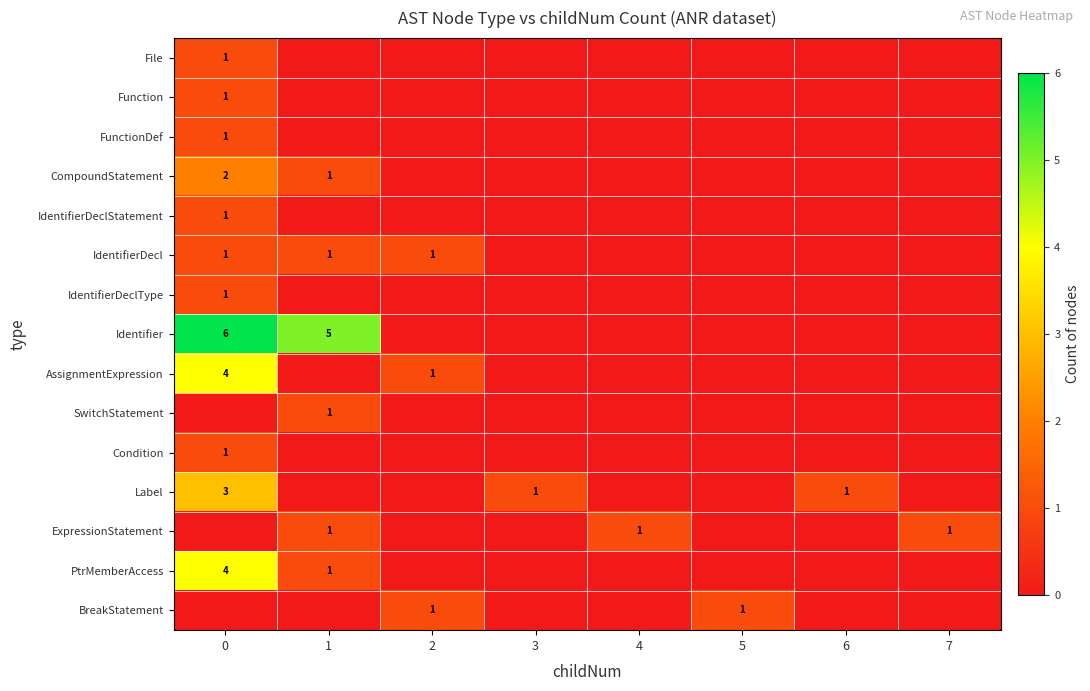

The value of Identifier at 1 is 5. True or false?

True